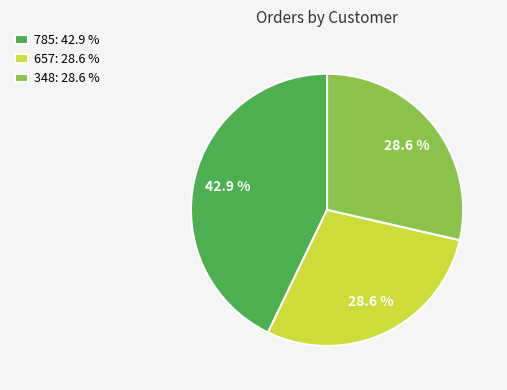

Which category has the biggest portion of the pie?

785